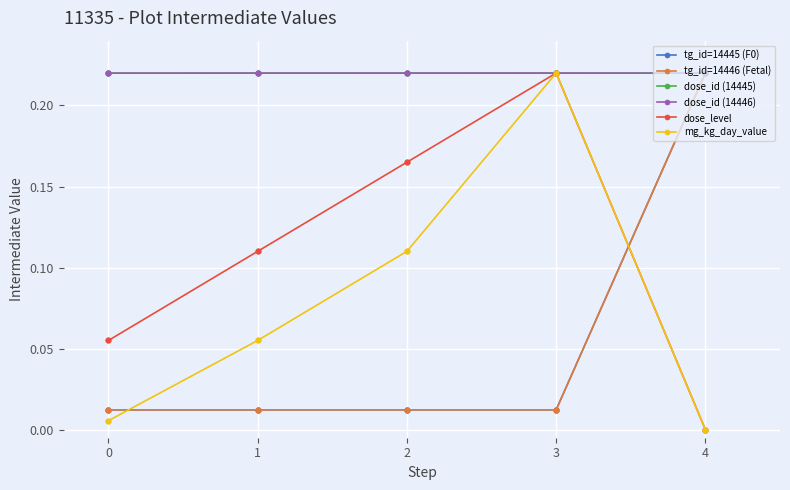

How many times do tg_id=14446 (Fetal) and dose_id (14445) cross each other?

1